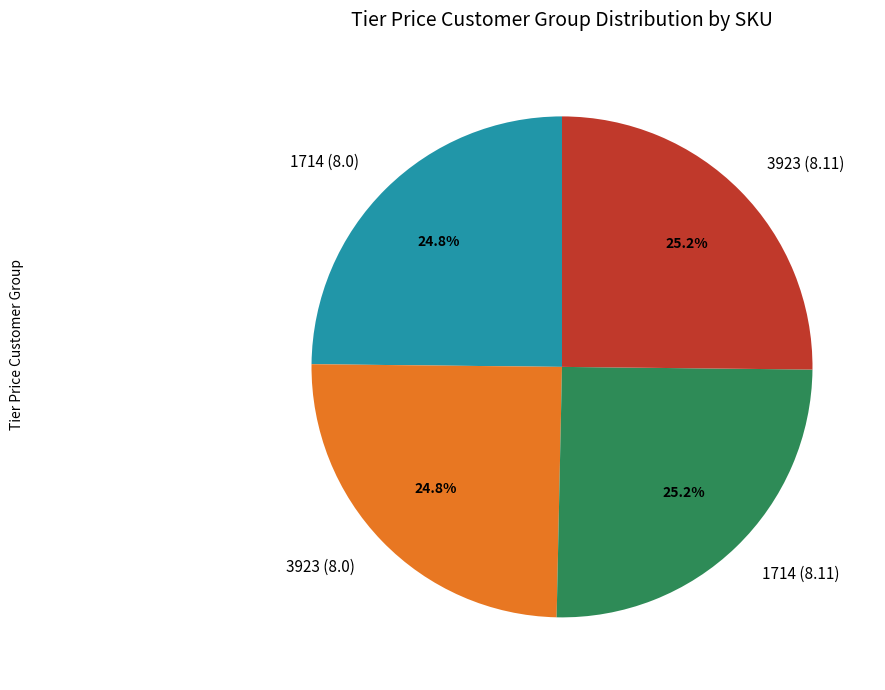

What is the ratio of the value at 1714 (8.0) to the value at 3923 (8.11)?

1.0